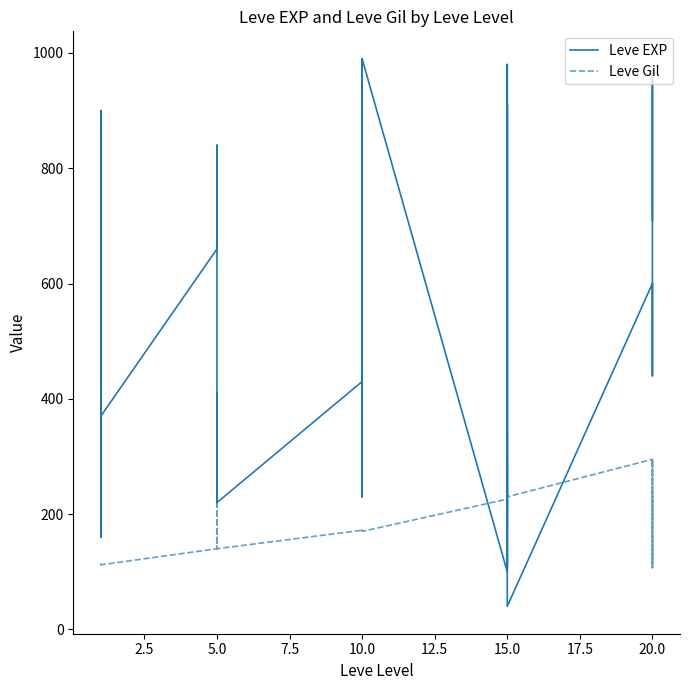

What is the approximate value of Leve Gil at 15.0, to the nearest 50?

250